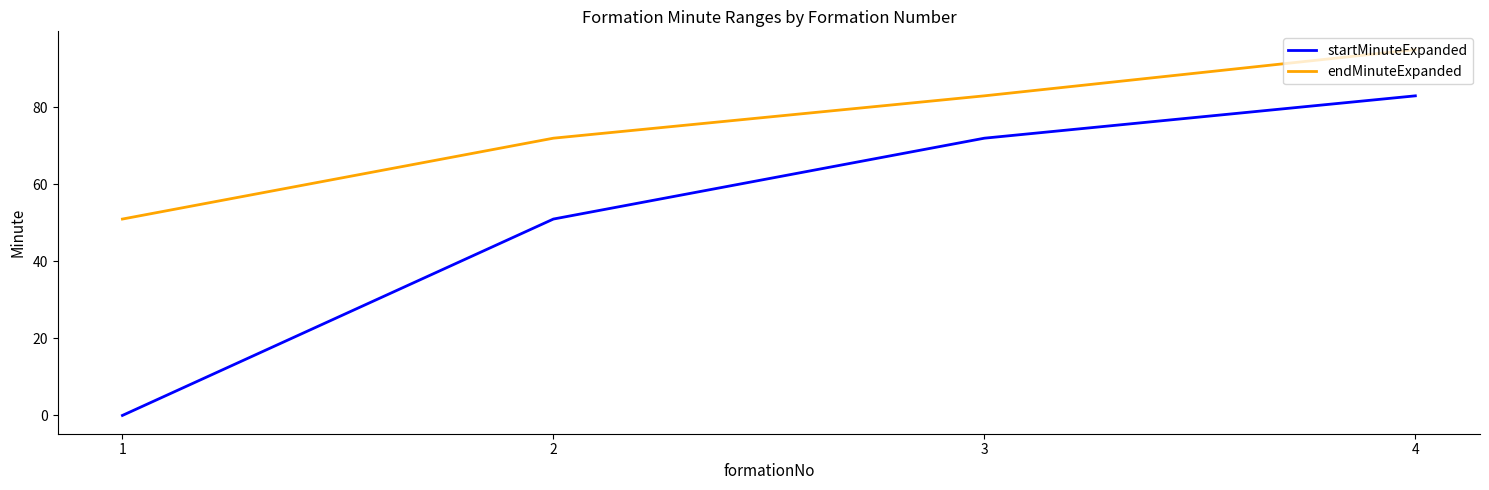

Which series changed the most between 3 and 4?

endMinuteExpanded